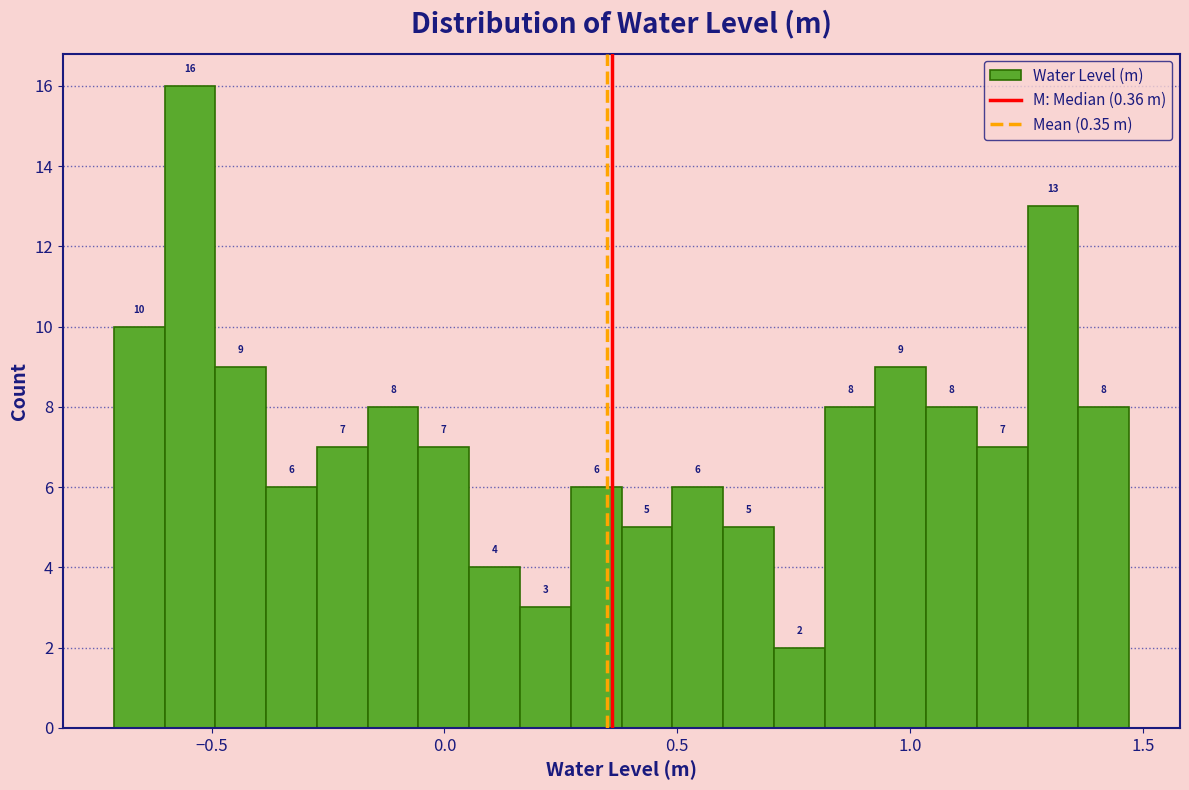

Around what value on the x-axis is the tallest bar? Give the approximate position of its centre, as read against the axis.

-0.55